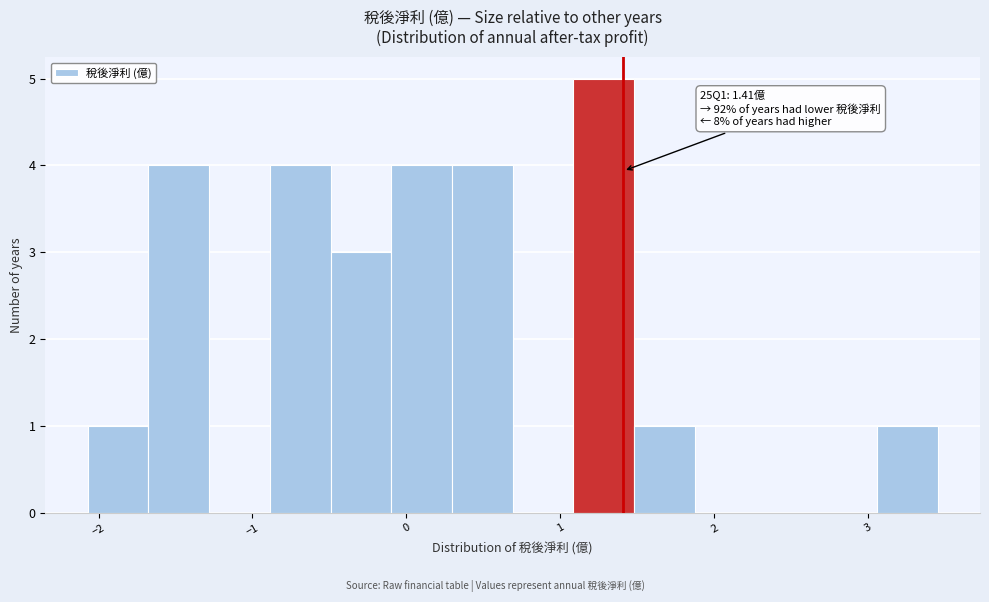

Around what value on the x-axis is the tallest bar? Give the approximate position of its centre, as read against the axis.

1.3